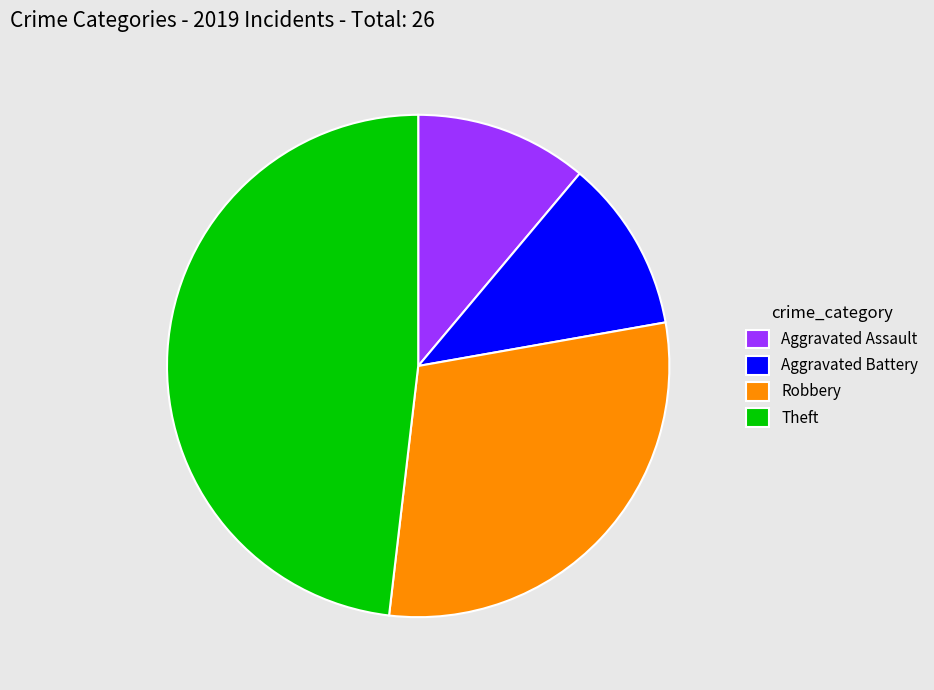

Is Theft the majority of the pie?

No